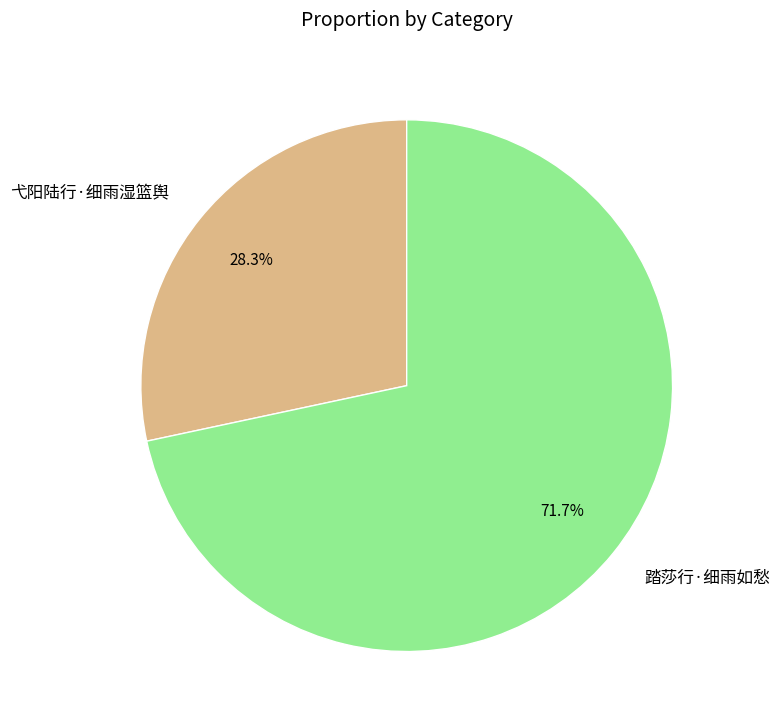

True or false: 踏莎行·细雨如愁 accounts for 72% of the total.

True